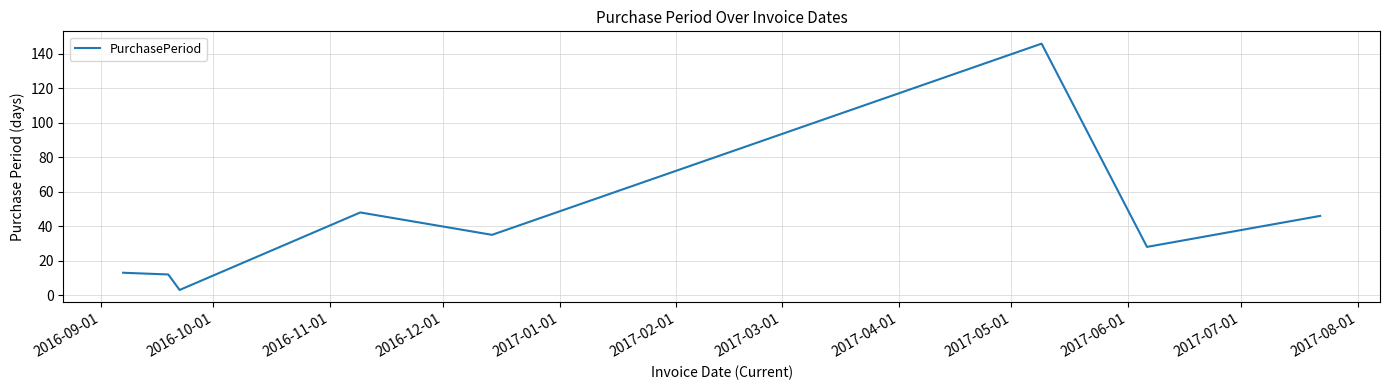

What is the difference between the maximum and minimum values?

143